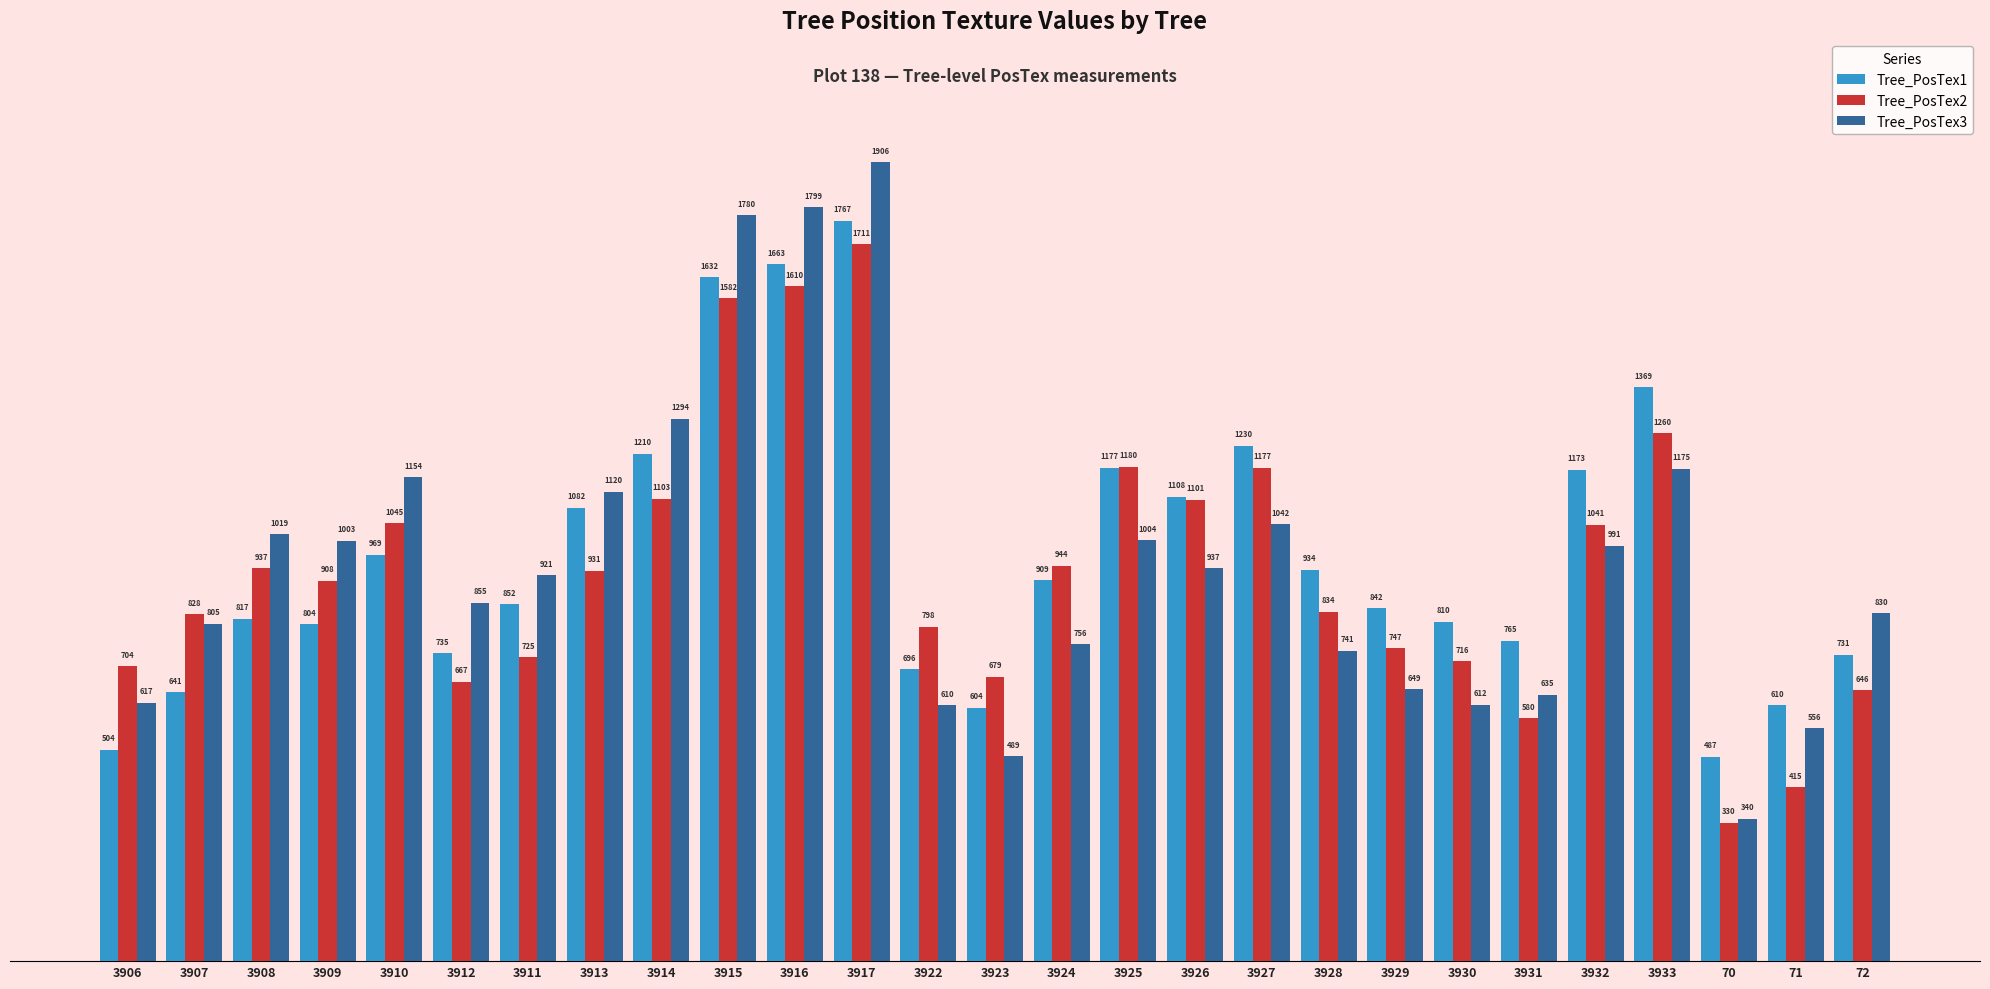

How many values in the Tree_PosTex3 series are below 921?

13